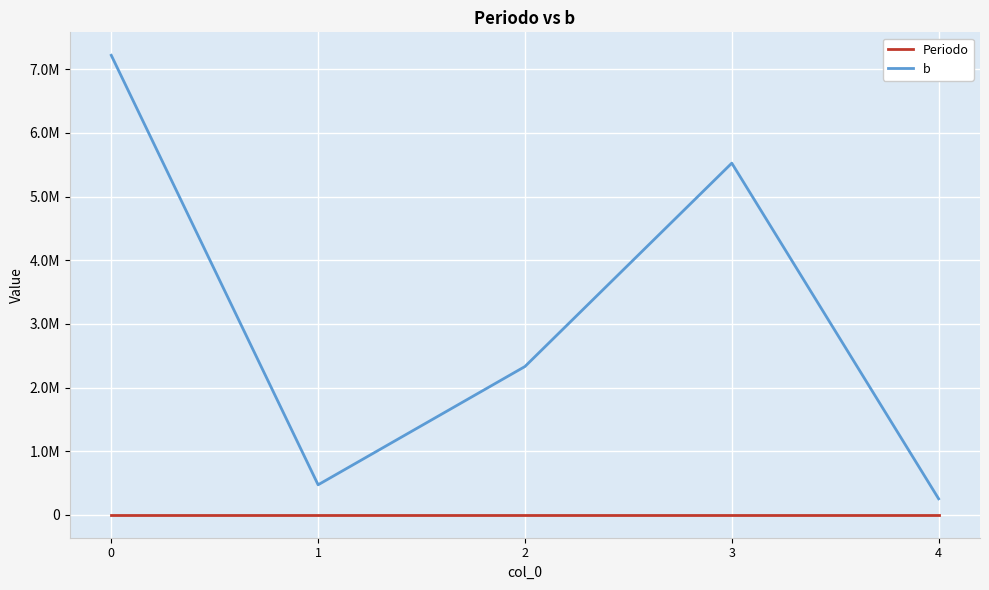

At 3, list the series in order from largest to smallest.

b, Periodo